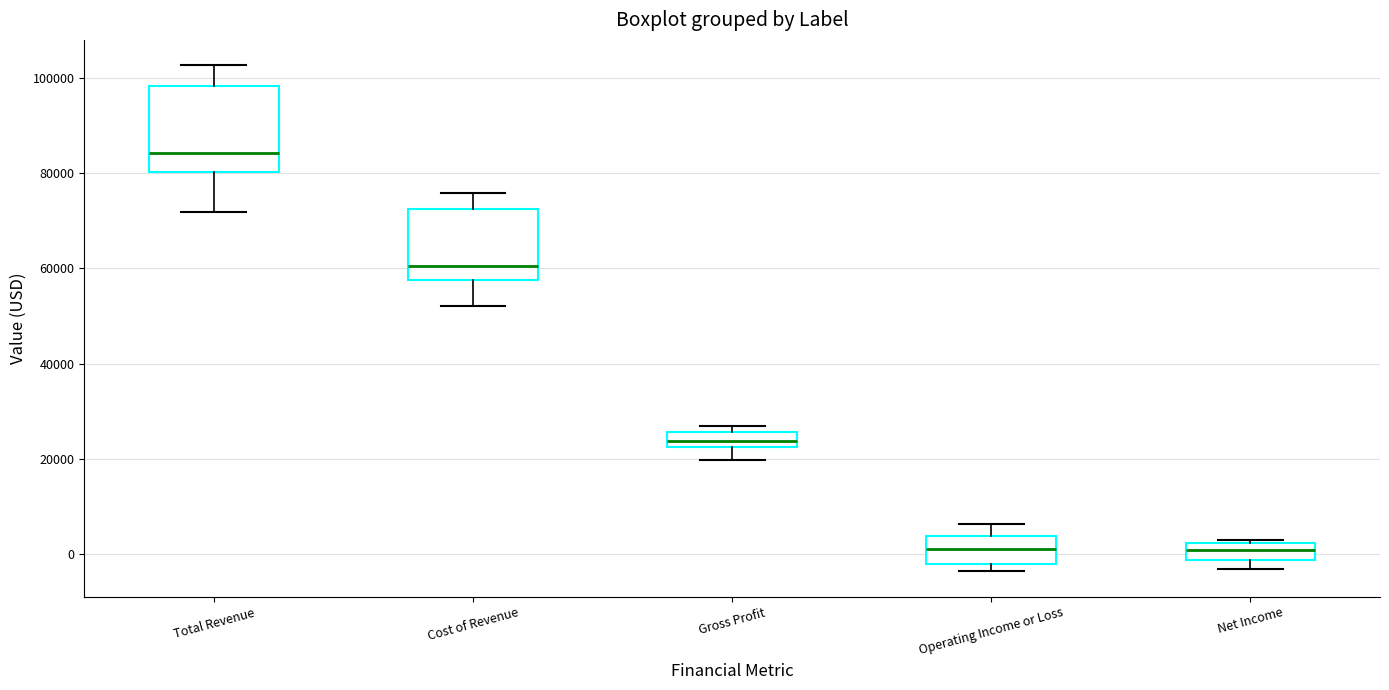

Which box has the highest median line?

Total Revenue